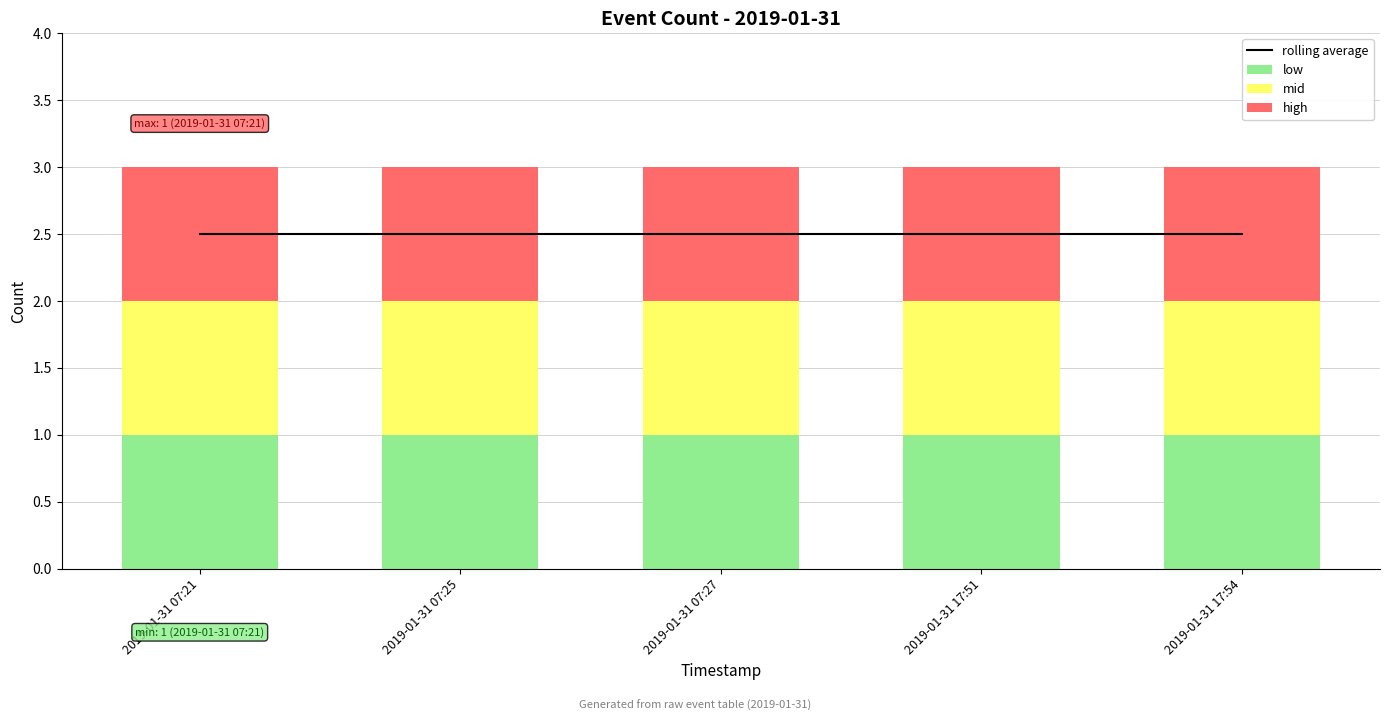

Does the chart contain any negative values?

No